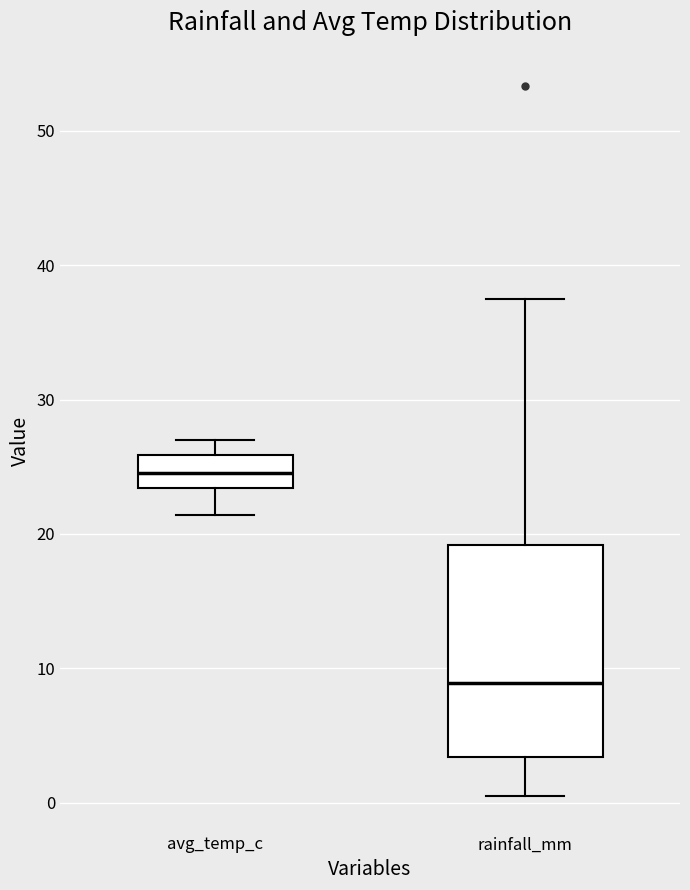

Reading left to right, transcribe this box plot: for each box, give where its median line is, the range the box spans, and where its two whiskers end, as read against the y-axis. The values are not printed on the chart, so give them approximately, as read against the axis.

avg_temp_c: median 25, box 23 to 26, whiskers 21 to 27
rainfall_mm: median 9, box 3 to 19, whiskers 1 to 38